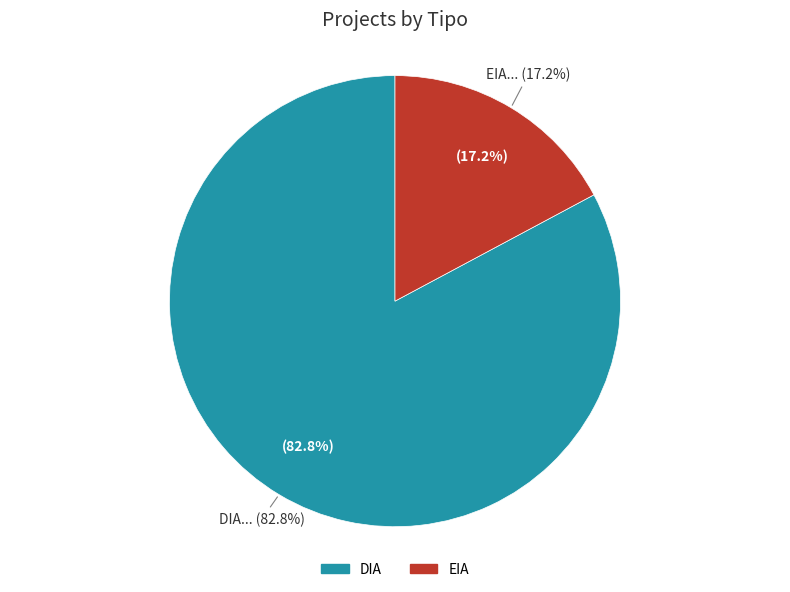

What is the change in value from DIA to EIA?

-126